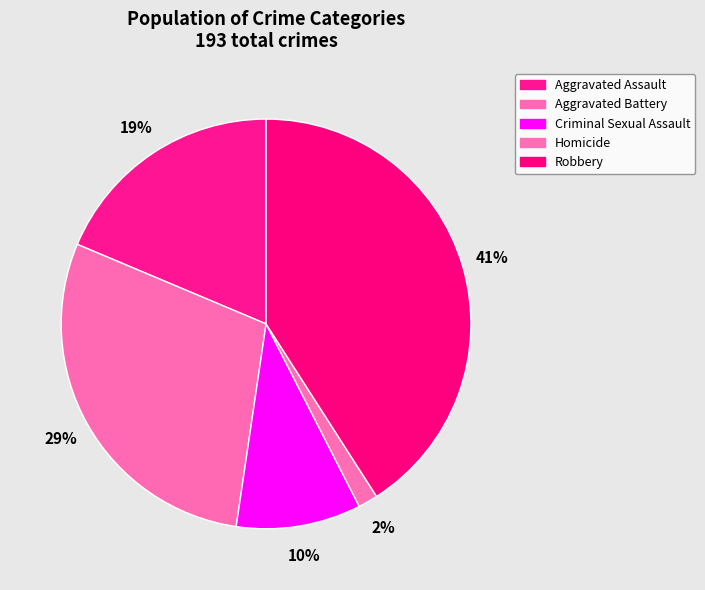

To the nearest percent, what portion does Homicide represent?

2%